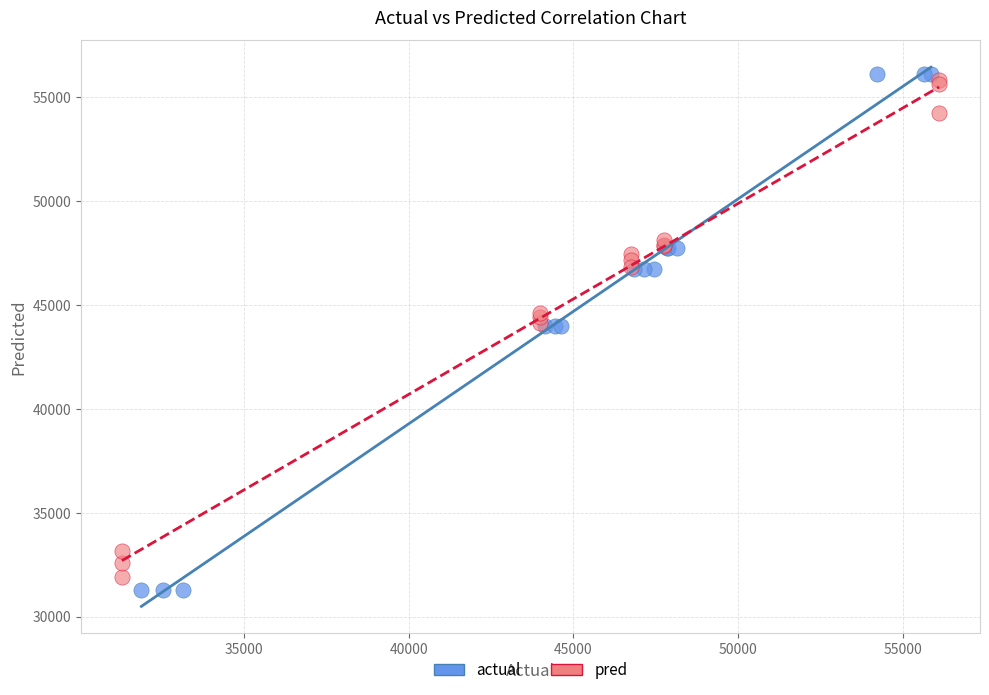

Which series contains the highest Y value?

actual